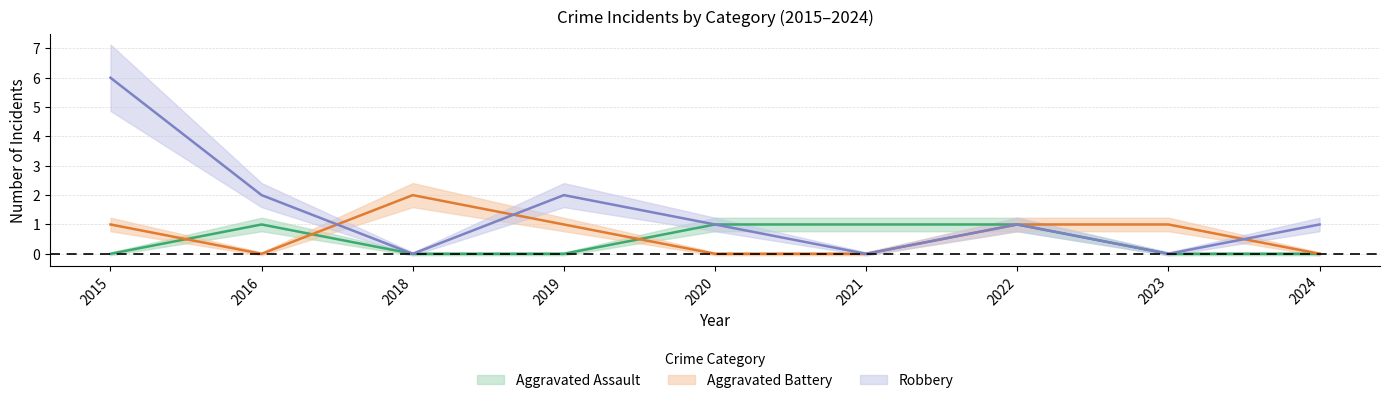

At which label is Aggravated Assault closest to 0?

2015